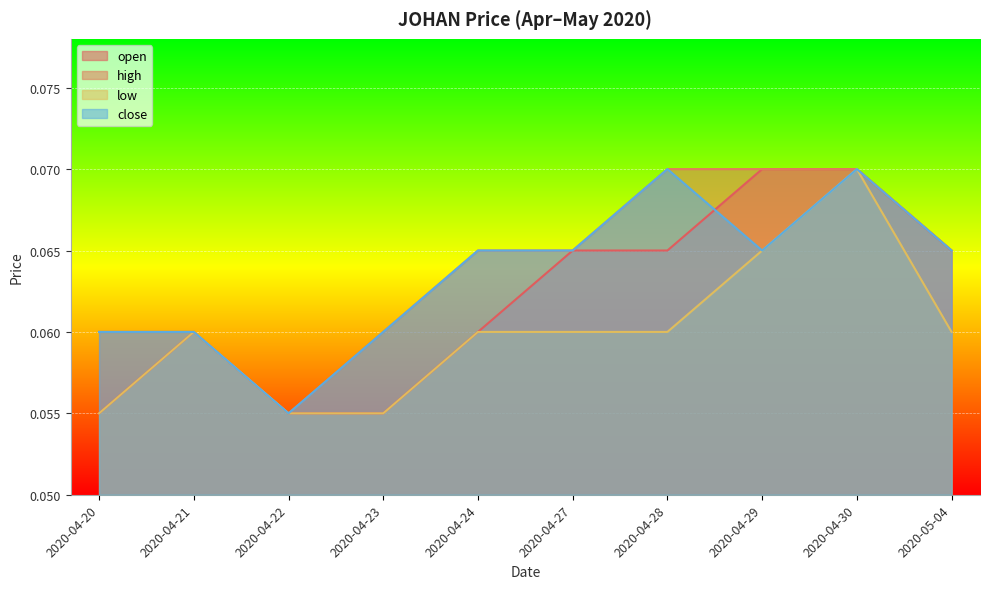

Rank the series at 2020-04-23 from lowest to highest value.

open, low, high, close